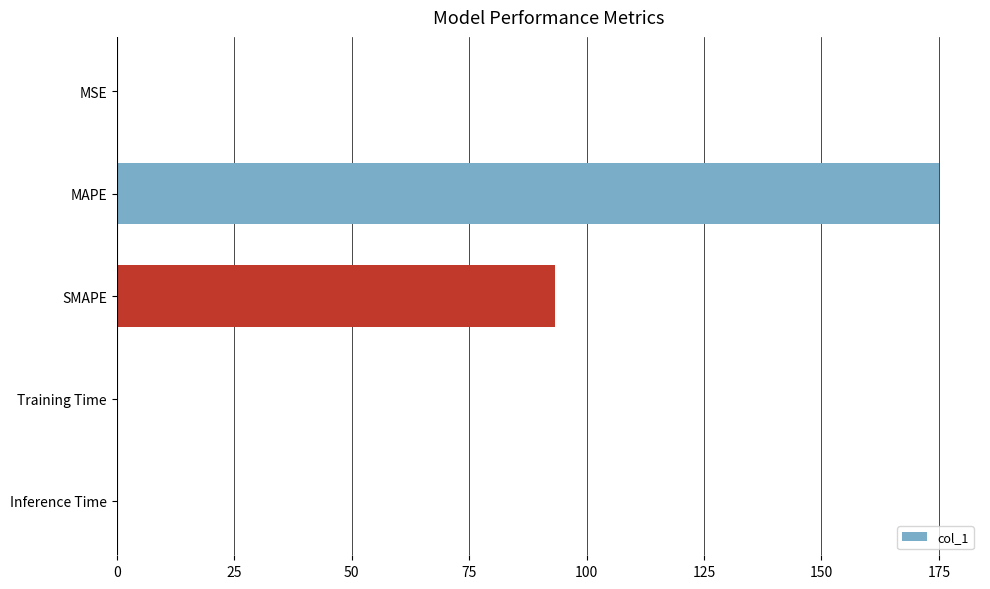

True or false: the data shows 0.0 at Training Time.

True